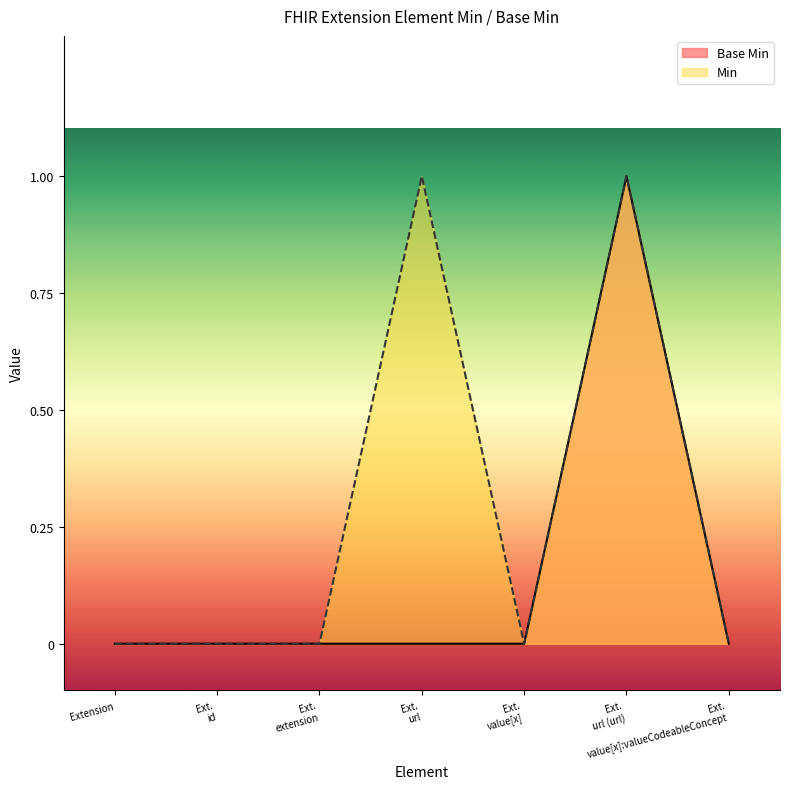

Which series has the largest total across all categories?

Min